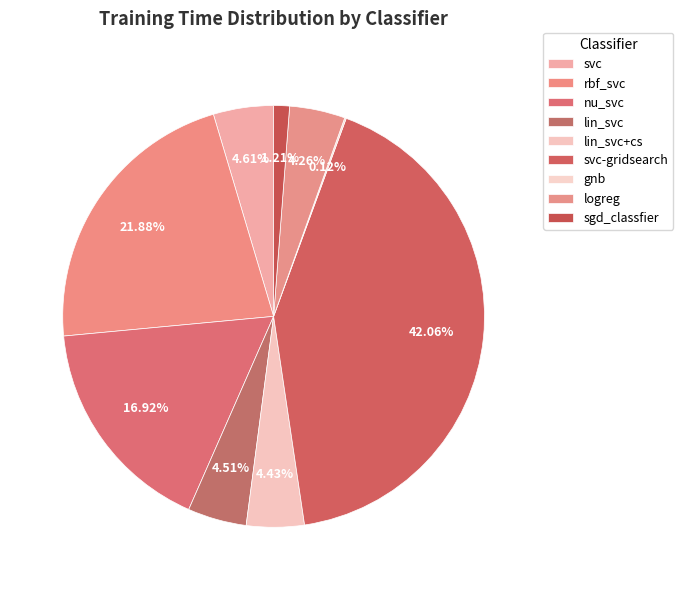

How much of the chart is everything except gnb?

99.9%